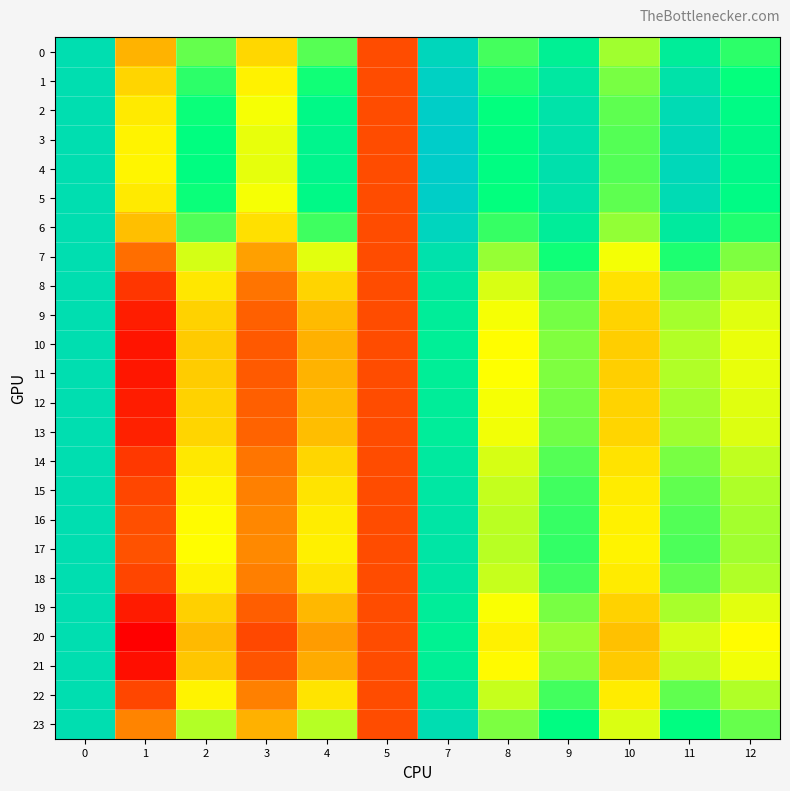

Reading left to right, extract all data points from this chart.

0: 0=1.1	1=1.0	2=1.0	3=1.0	4=1.0	5=1.0	7=1.1	8=1.0	9=1.0	10=1.0	11=1.0	12=1.0
1: 0=1.1	1=1.0	2=1.0	3=1.0	4=1.0	5=1.0	7=1.1	8=1.0	9=1.0	10=1.0	11=1.0	12=1.0
2: 0=1.1	1=1.0	2=1.0	3=1.0	4=1.0	5=1.0	7=1.1	8=1.0	9=1.0	10=1.0	11=1.1	12=1.0
3: 0=1.1	1=1.0	2=1.0	3=1.0	4=1.0	5=1.0	7=1.1	8=1.0	9=1.0	10=1.0	11=1.1	12=1.0
4: 0=1.1	1=1.0	2=1.0	3=1.0	4=1.0	5=1.0	7=1.1	8=1.0	9=1.0	10=1.0	11=1.1	12=1.0
5: 0=1.1	1=1.0	2=1.0	3=1.0	4=1.0	5=1.0	7=1.1	8=1.0	9=1.0	10=1.0	11=1.1	12=1.0
6: 0=1.1	1=1.0	2=1.0	3=1.0	4=1.0	5=1.0	7=1.1	8=1.0	9=1.0	10=1.0	11=1.0	12=1.0
7: 0=1.1	1=1.0	2=1.0	3=1.0	4=1.0	5=1.0	7=1.0	8=1.0	9=1.0	10=1.0	11=1.0	12=1.0
8: 0=1.1	1=1.0	2=1.0	3=1.0	4=1.0	5=1.0	7=1.0	8=1.0	9=1.0	10=1.0	11=1.0	12=1.0
9: 0=1.1	1=1.0	2=1.0	3=1.0	4=1.0	5=1.0	7=1.0	8=1.0	9=1.0	10=1.0	11=1.0	12=1.0
10: 0=1.1	1=1.0	2=1.0	3=1.0	4=1.0	5=1.0	7=1.0	8=1.0	9=1.0	10=1.0	11=1.0	12=1.0
11: 0=1.1	1=1.0	2=1.0	3=1.0	4=1.0	5=1.0	7=1.0	8=1.0	9=1.0	10=1.0	11=1.0	12=1.0
12: 0=1.1	1=1.0	2=1.0	3=1.0	4=1.0	5=1.0	7=1.0	8=1.0	9=1.0	10=1.0	11=1.0	12=1.0
13: 0=1.1	1=1.0	2=1.0	3=1.0	4=1.0	5=1.0	7=1.0	8=1.0	9=1.0	10=1.0	11=1.0	12=1.0
14: 0=1.1	1=1.0	2=1.0	3=1.0	4=1.0	5=1.0	7=1.0	8=1.0	9=1.0	10=1.0	11=1.0	12=1.0
15: 0=1.1	1=1.0	2=1.0	3=1.0	4=1.0	5=1.0	7=1.0	8=1.0	9=1.0	10=1.0	11=1.0	12=1.0
16: 0=1.1	1=1.0	2=1.0	3=1.0	4=1.0	5=1.0	7=1.0	8=1.0	9=1.0	10=1.0	11=1.0	12=1.0
17: 0=1.1	1=1.0	2=1.0	3=1.0	4=1.0	5=1.0	7=1.0	8=1.0	9=1.0	10=1.0	11=1.0	12=1.0
18: 0=1.1	1=1.0	2=1.0	3=1.0	4=1.0	5=1.0	7=1.0	8=1.0	9=1.0	10=1.0	11=1.0	12=1.0
19: 0=1.1	1=1.0	2=1.0	3=1.0	4=1.0	5=1.0	7=1.0	8=1.0	9=1.0	10=1.0	11=1.0	12=1.0
20: 0=1.1	1=1.0	2=1.0	3=1.0	4=1.0	5=1.0	7=1.0	8=1.0	9=1.0	10=1.0	11=1.0	12=1.0
21: 0=1.1	1=1.0	2=1.0	3=1.0	4=1.0	5=1.0	7=1.0	8=1.0	9=1.0	10=1.0	11=1.0	12=1.0
22: 0=1.1	1=1.0	2=1.0	3=1.0	4=1.0	5=1.0	7=1.0	8=1.0	9=1.0	10=1.0	11=1.0	12=1.0
23: 0=1.1	1=1.0	2=1.0	3=1.0	4=1.0	5=1.0	7=1.1	8=1.0	9=1.0	10=1.0	11=1.0	12=1.0